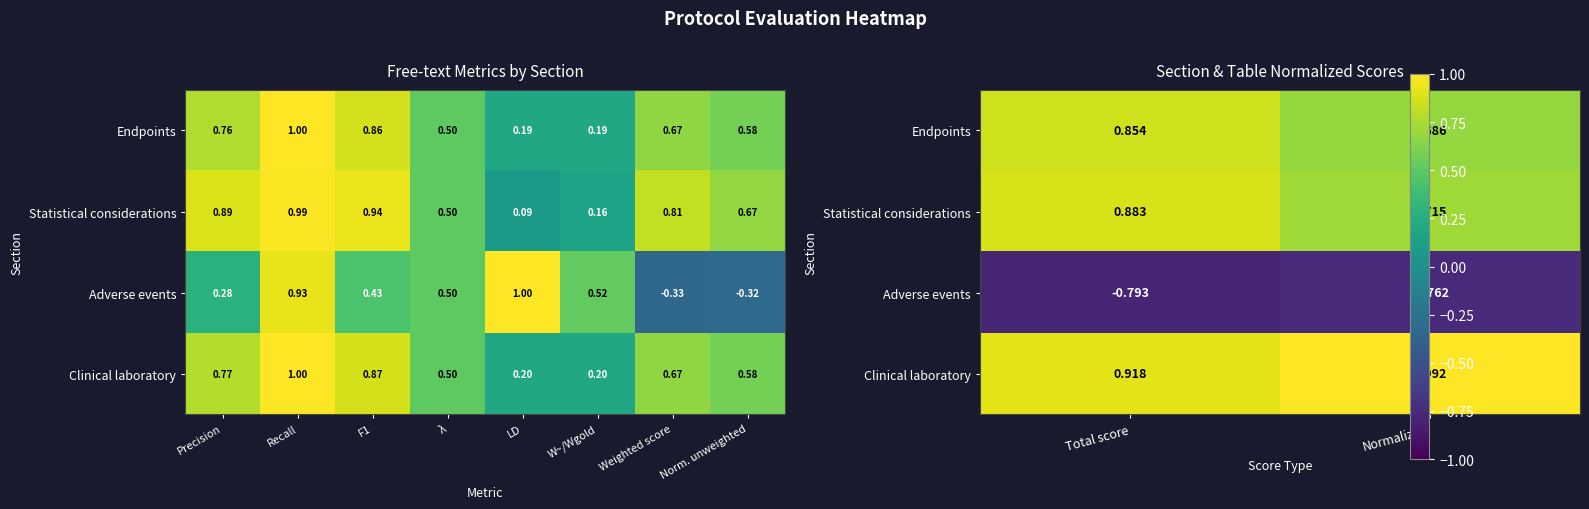

Which label corresponds to the largest value in the chart?

Normalized